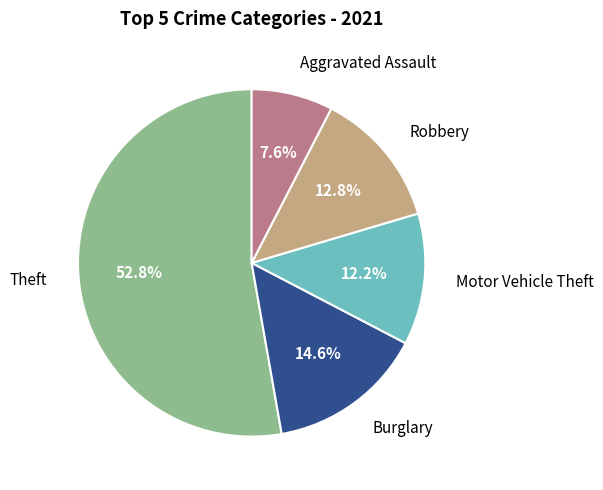

Is there a majority slice in this chart?

Yes